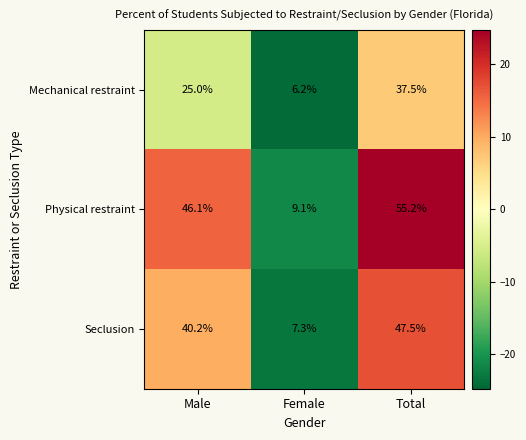

At how many categories does at least one series exceed 22?

2